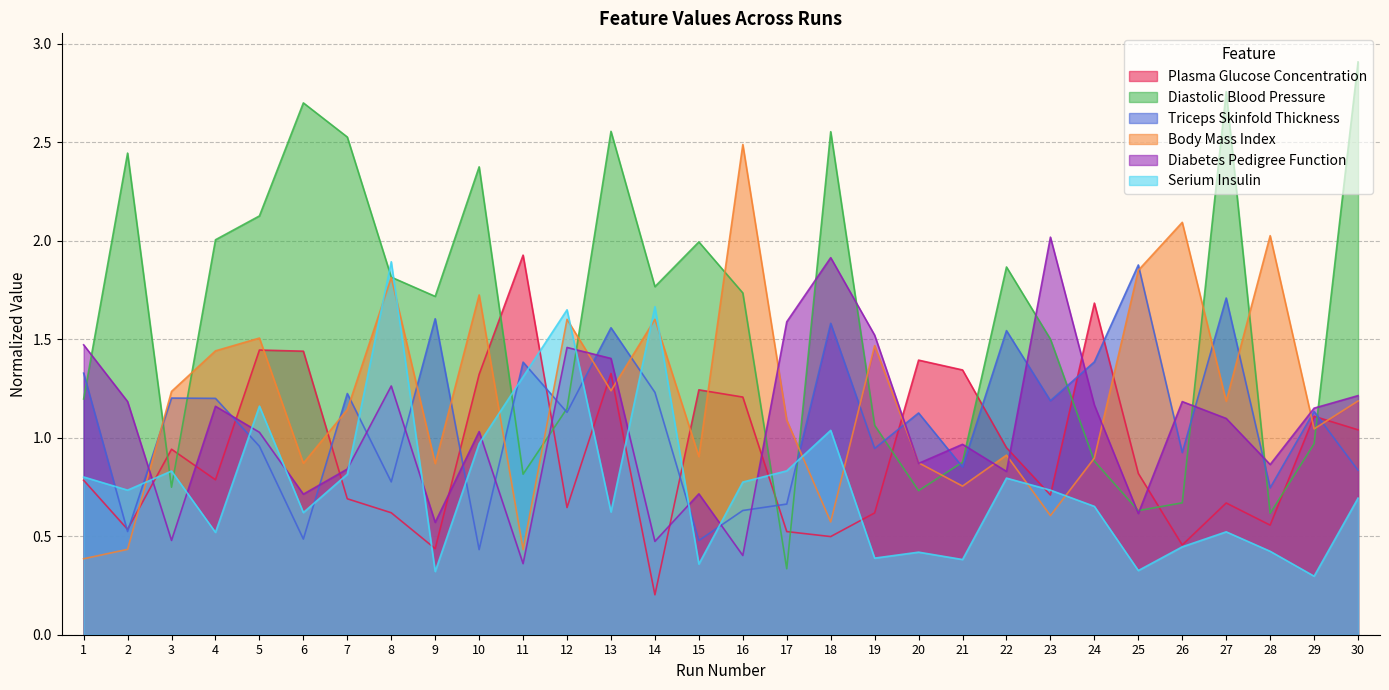

What is the value of the Plasma Glucose Concentration point at the 22nd from the left?

0.9